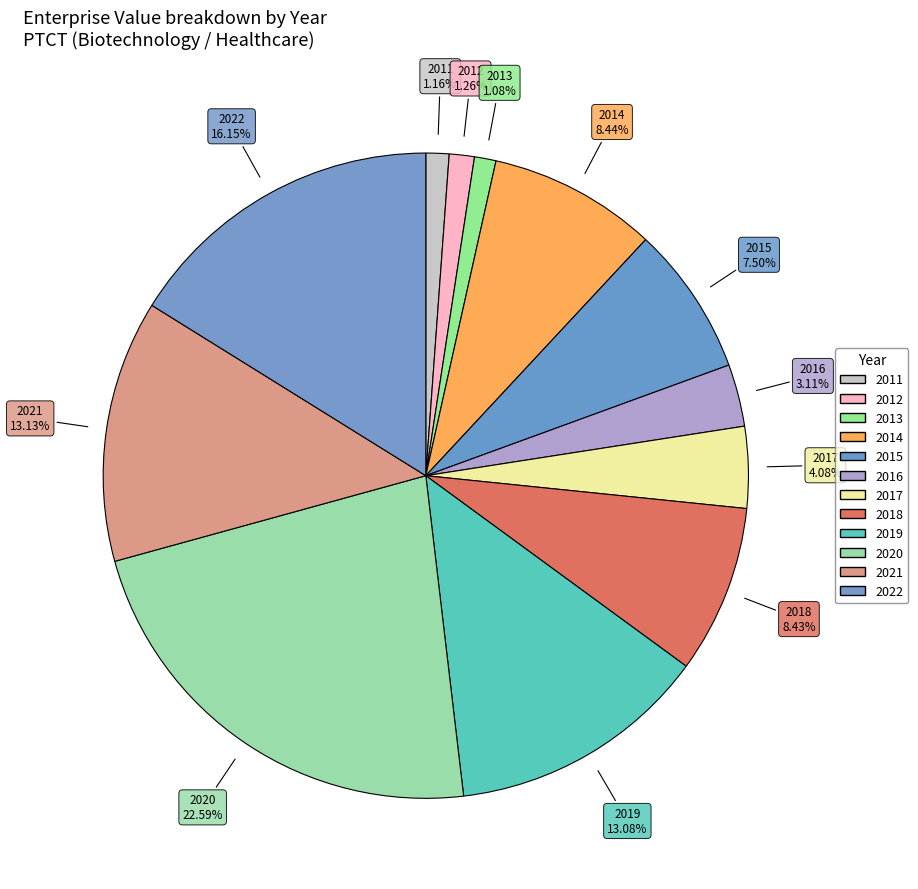

Count the number of slices in the pie.

12